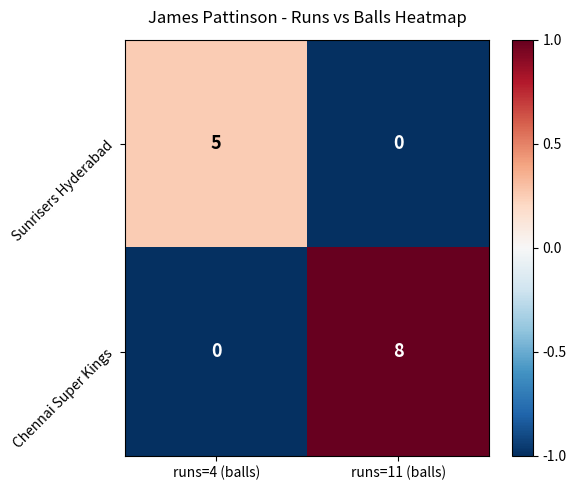

At how many categories does at least one series exceed 0?

2